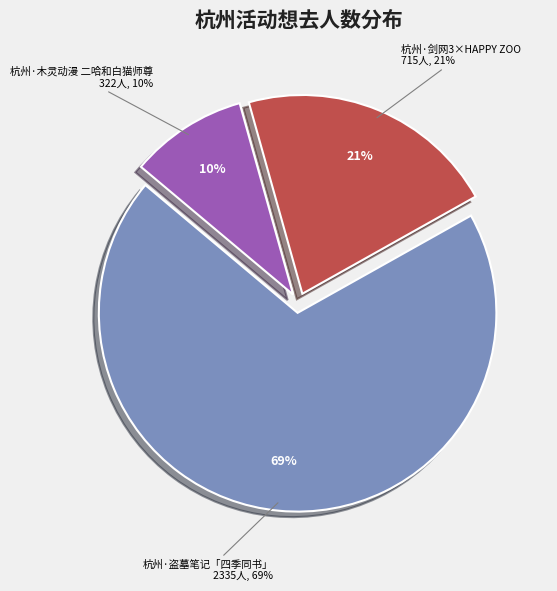

True or false: 杭州·剑网3×HAPPY ZOO 剑网3十五周年主题咖啡厅 accounts for 21% of the total.

True